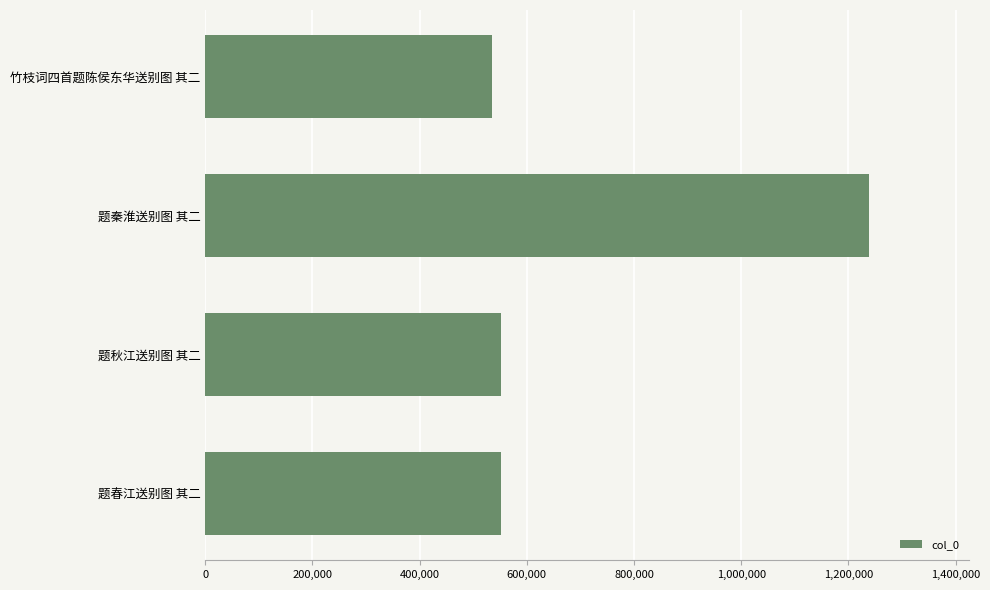

What is the difference between the second highest and minimum values?

17761